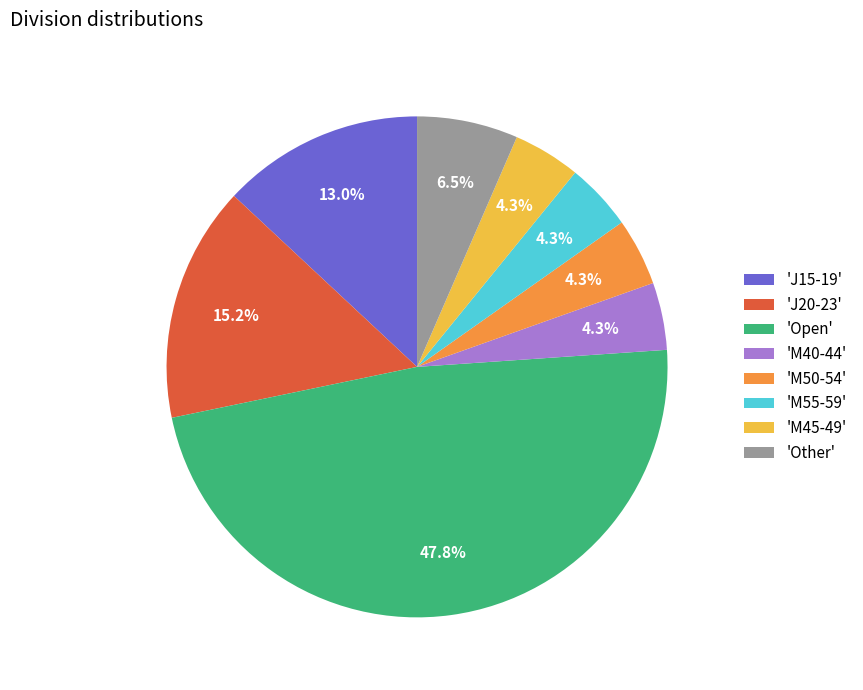

What is the largest slice in the pie chart?

'Open'